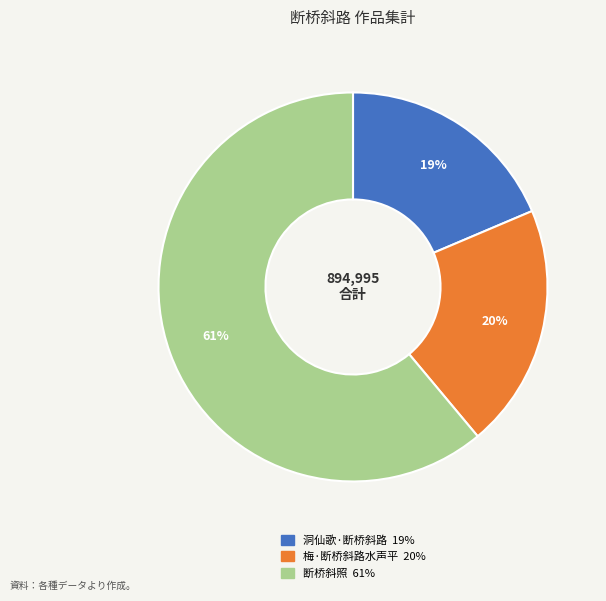

How many segments does this pie chart have?

3